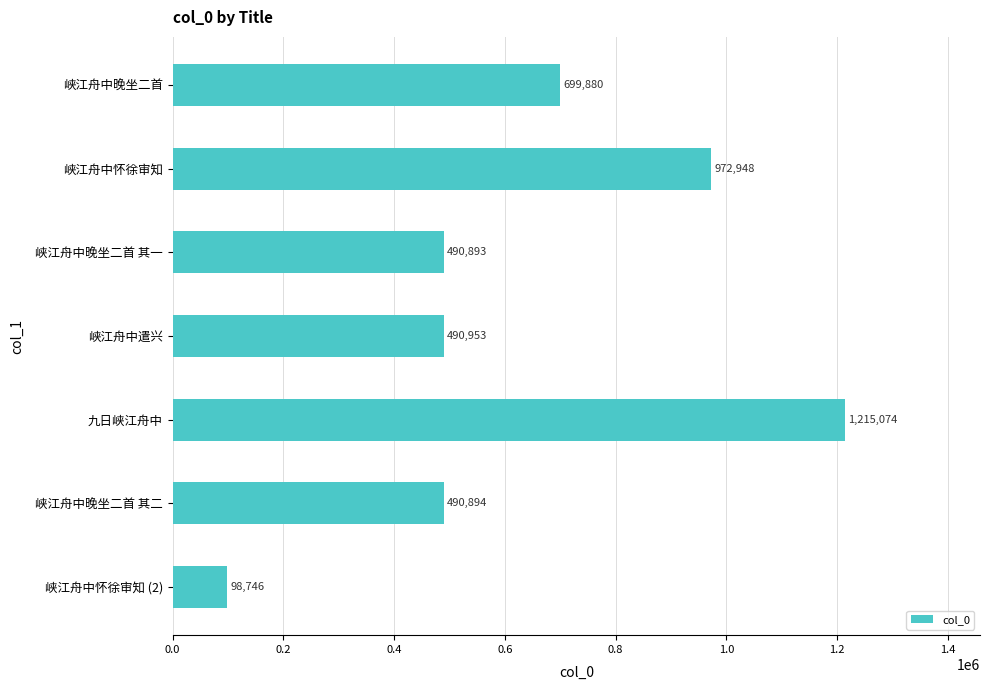

What is the maximum value shown in the chart?

1215074